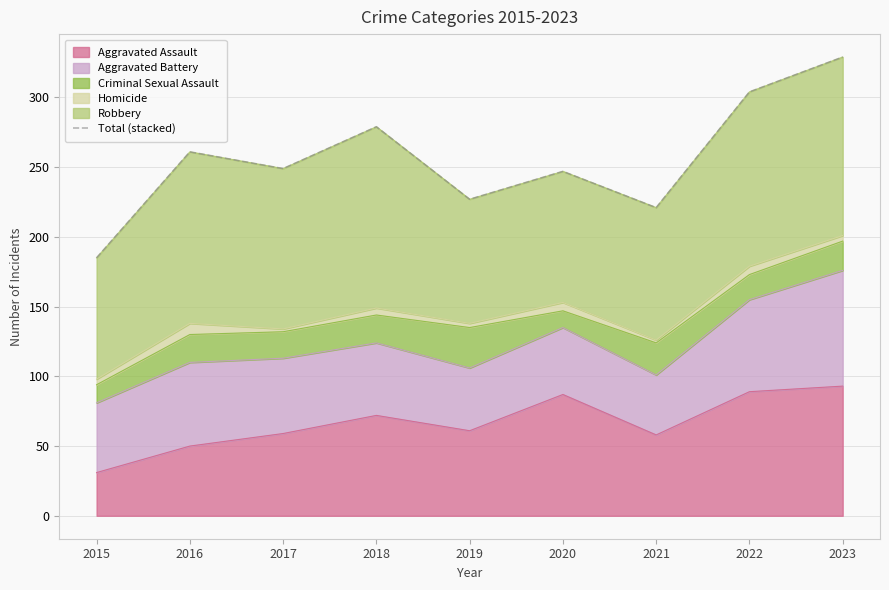

Reading right to left, what are all the values shown in this chart?

329	304	221	247	227	279	249	261	185